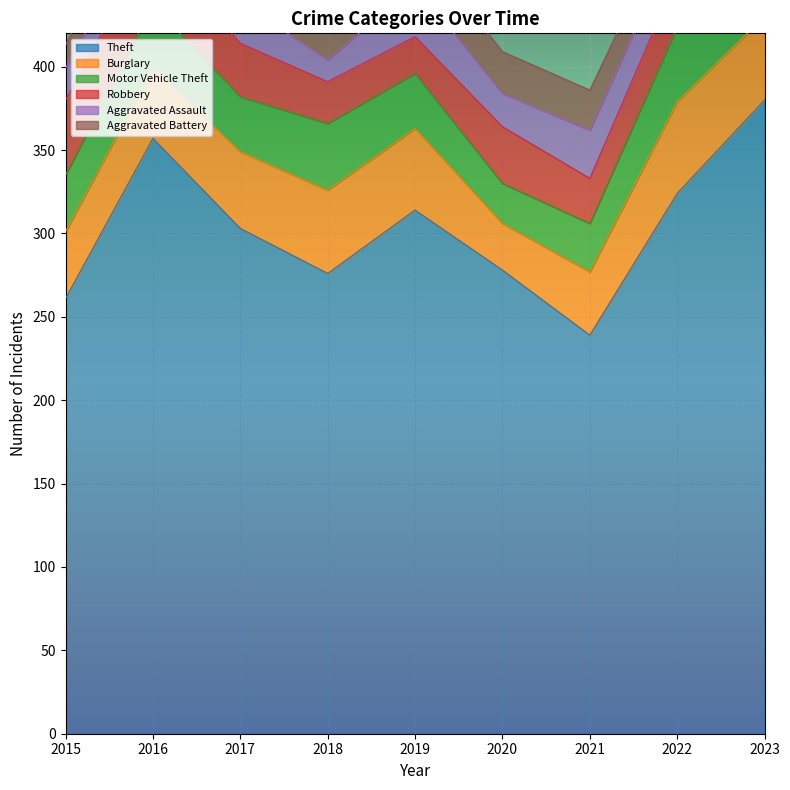

True or false: Aggravated Battery and Robbery cross at least once.

True